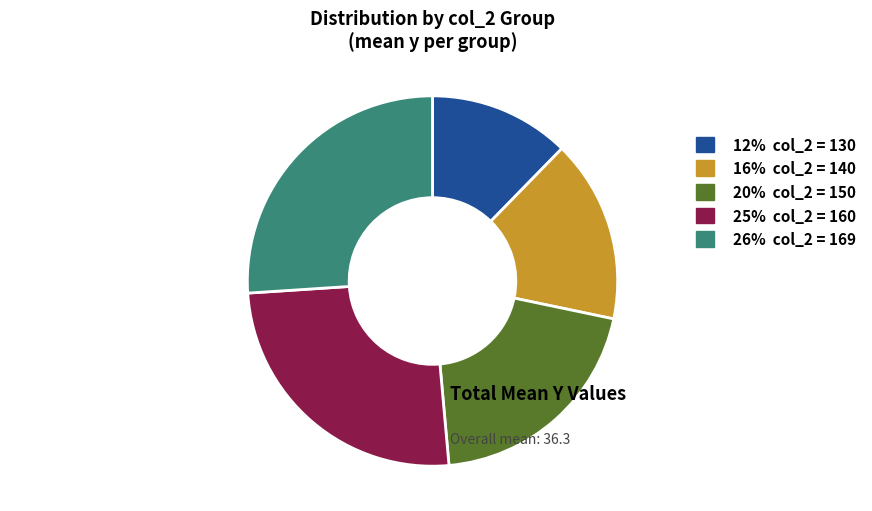

True or false: 25% col_2 = 160 accounts for 25% of the total.

True